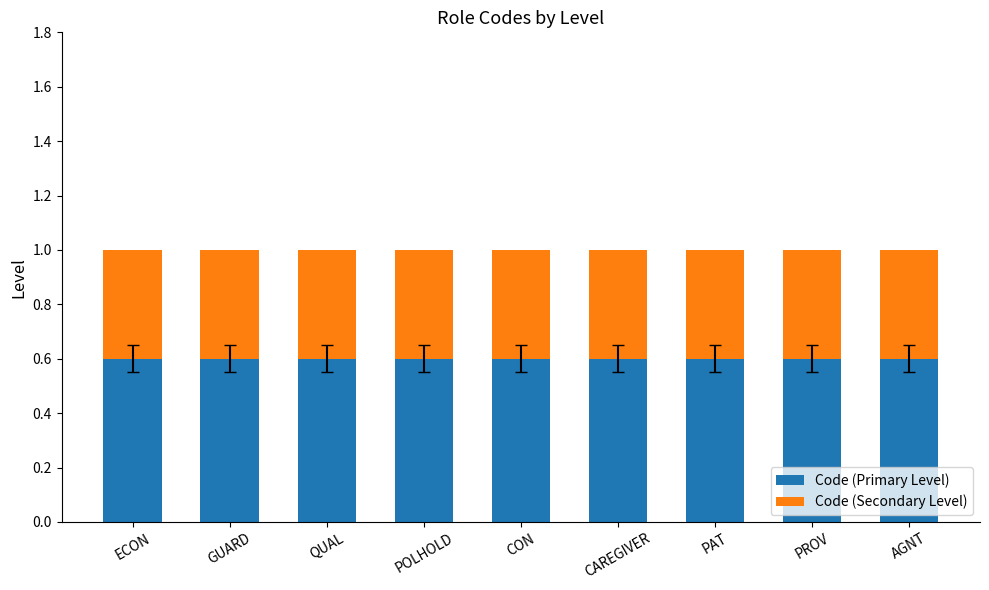

What is the highest value of the Code (Primary Level) series?

0.6